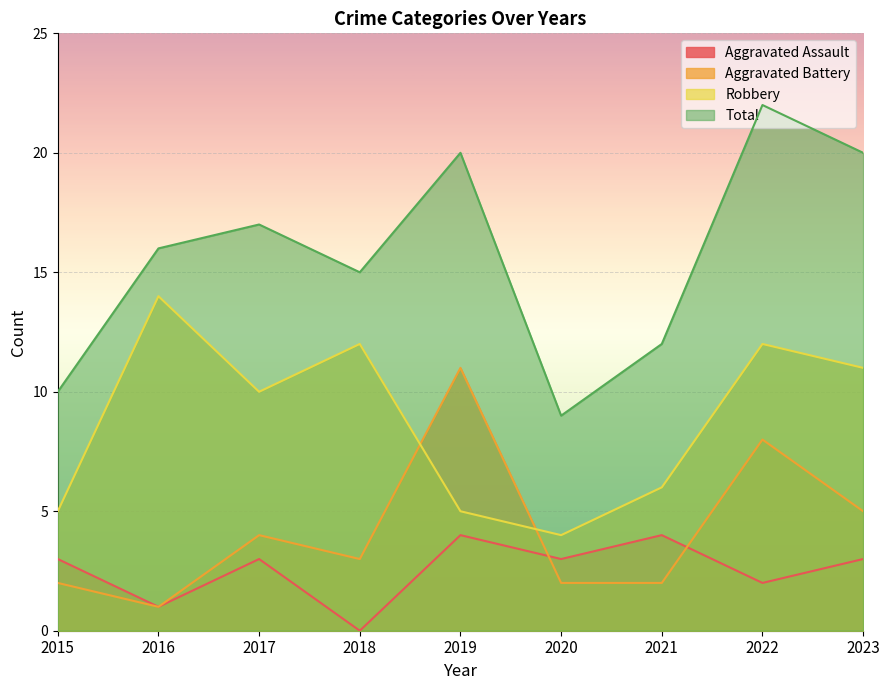

How many data points does each series have?

9